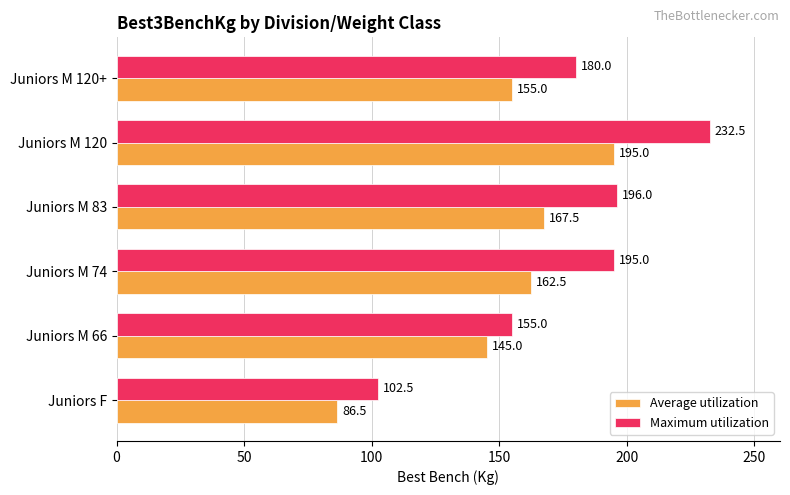

What is the average value of the Maximum utilization series?

176.8